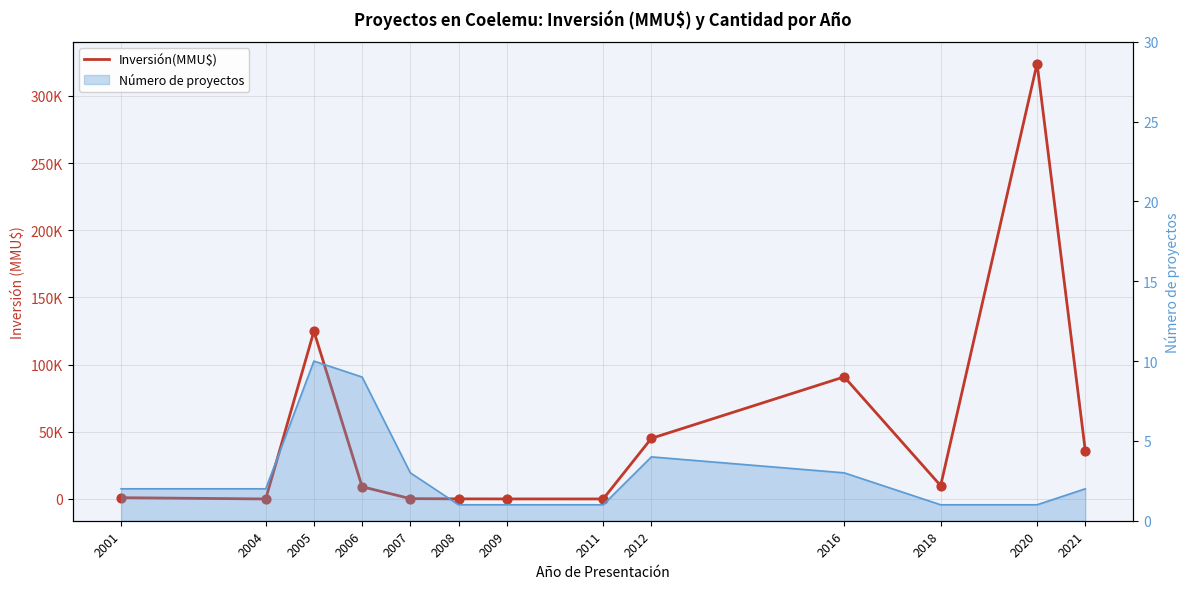

Which has a higher value, 2011 or 2021?

2021